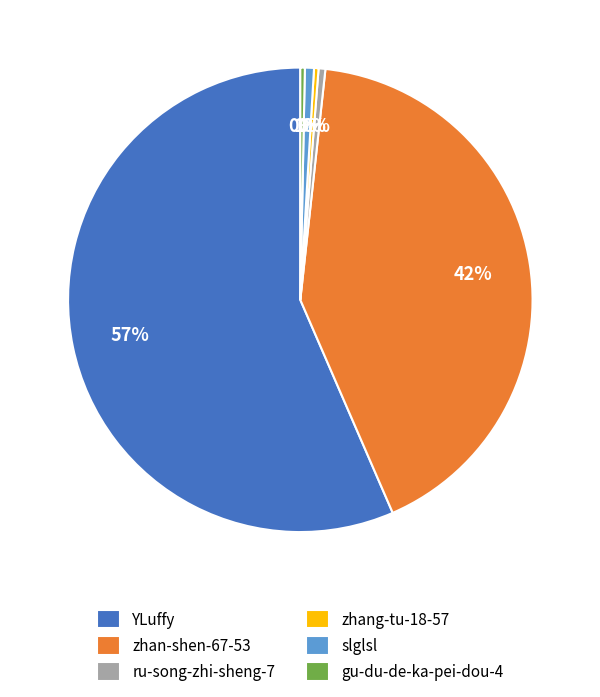

What is the largest slice in the pie chart?

YLuffy